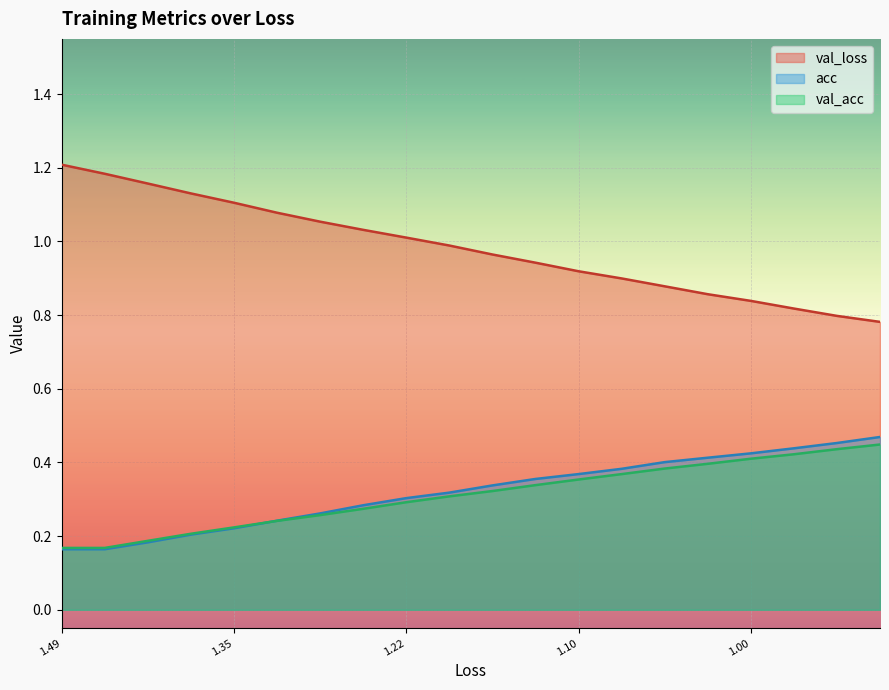

Which series has the largest total across all categories?

val_loss